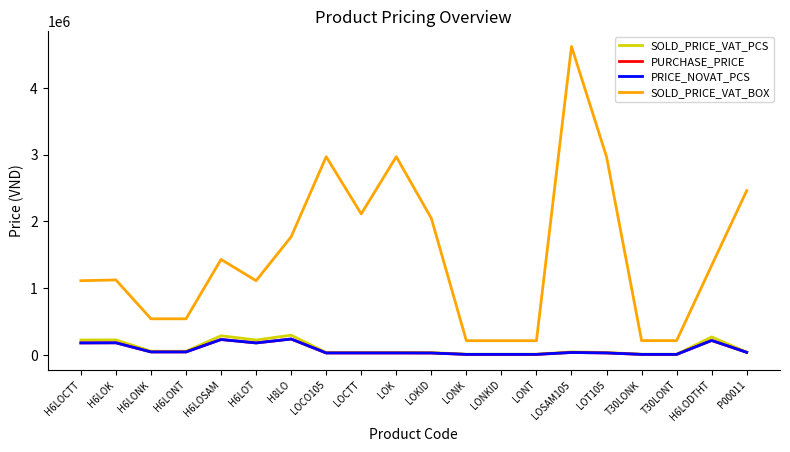

What are all the series names shown in the legend?

SOLD_PRICE_VAT_PCS, PURCHASE_PRICE, PRICE_NOVAT_PCS, SOLD_PRICE_VAT_BOX